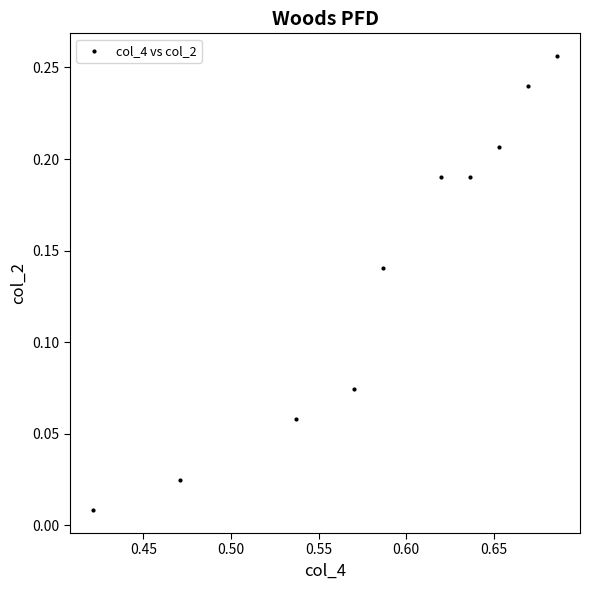

What is the average X value?

0.6